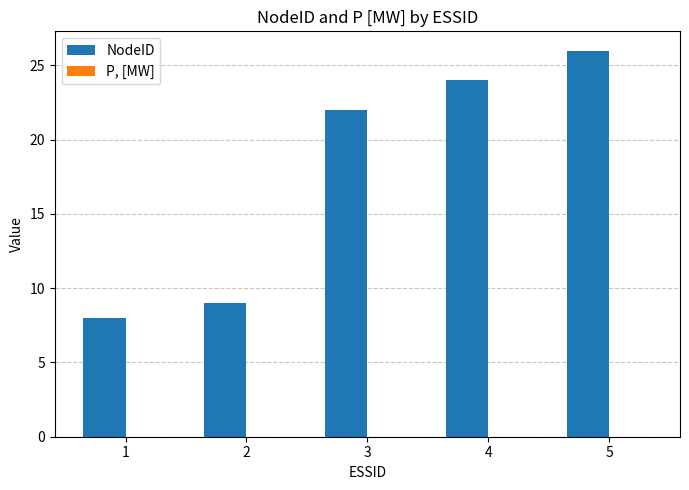

True or false: the data shows 8 at 1.

True